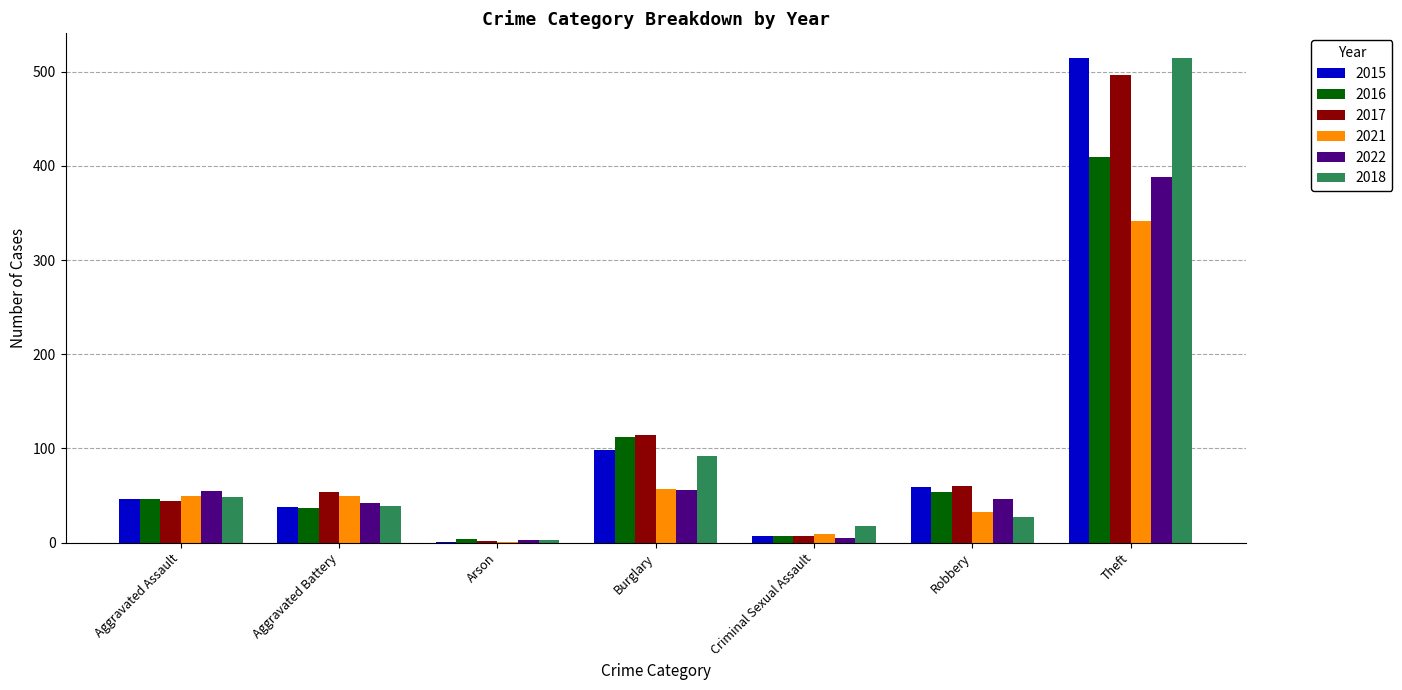

How many groups of bars are there?

7